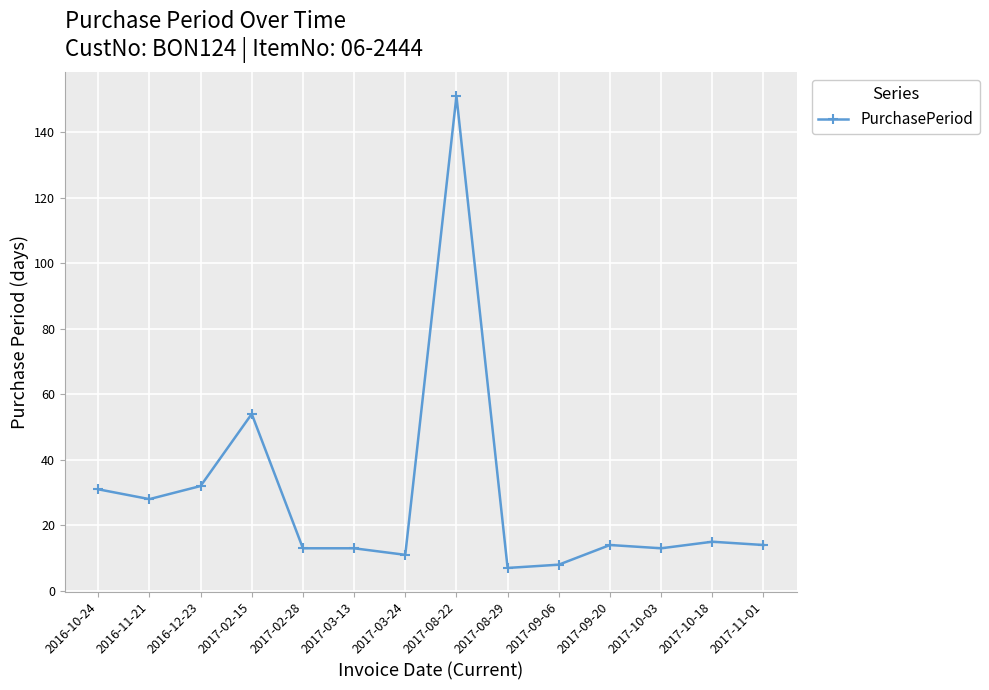

Does the chart have visible grid lines?

Yes